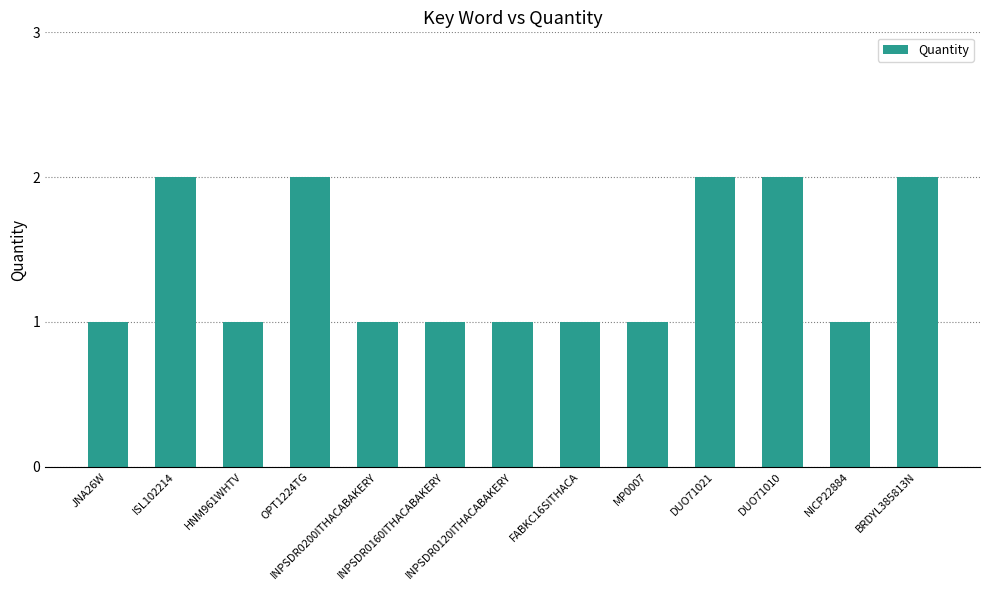

Read the value at INPSDR0160ITHACABAKERY.

1